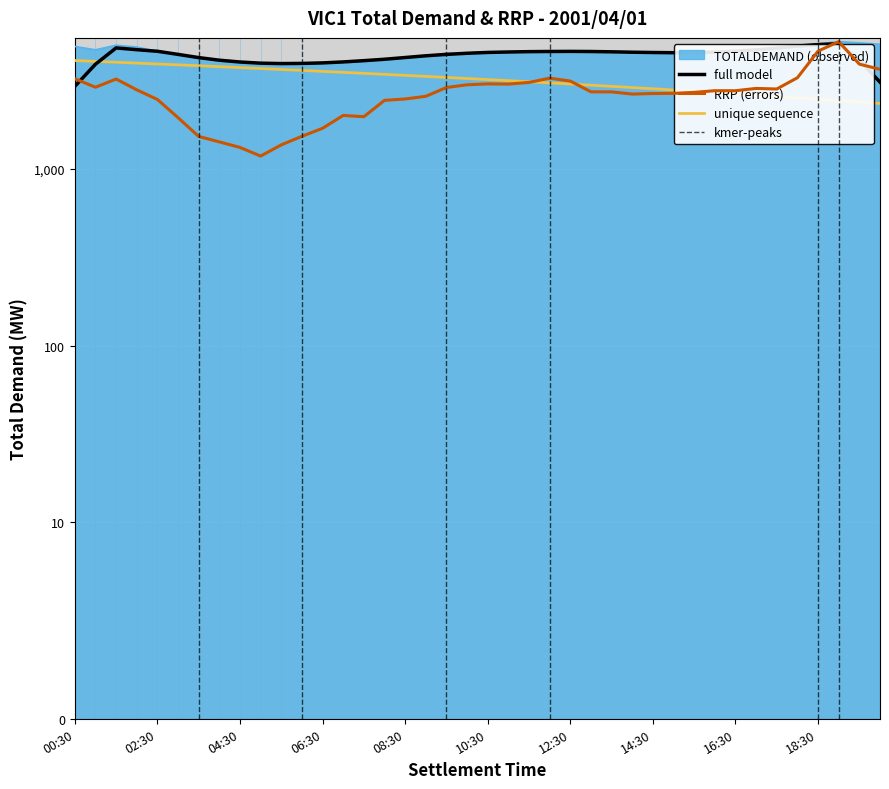

True or false: TOTALDEMAND has a value of 4620.6 at 13:00.

True